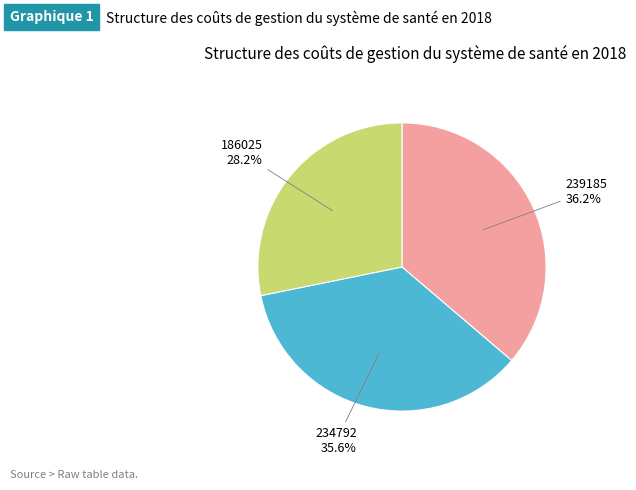

What percentage is the 234792 slice, to the nearest percent?

36%